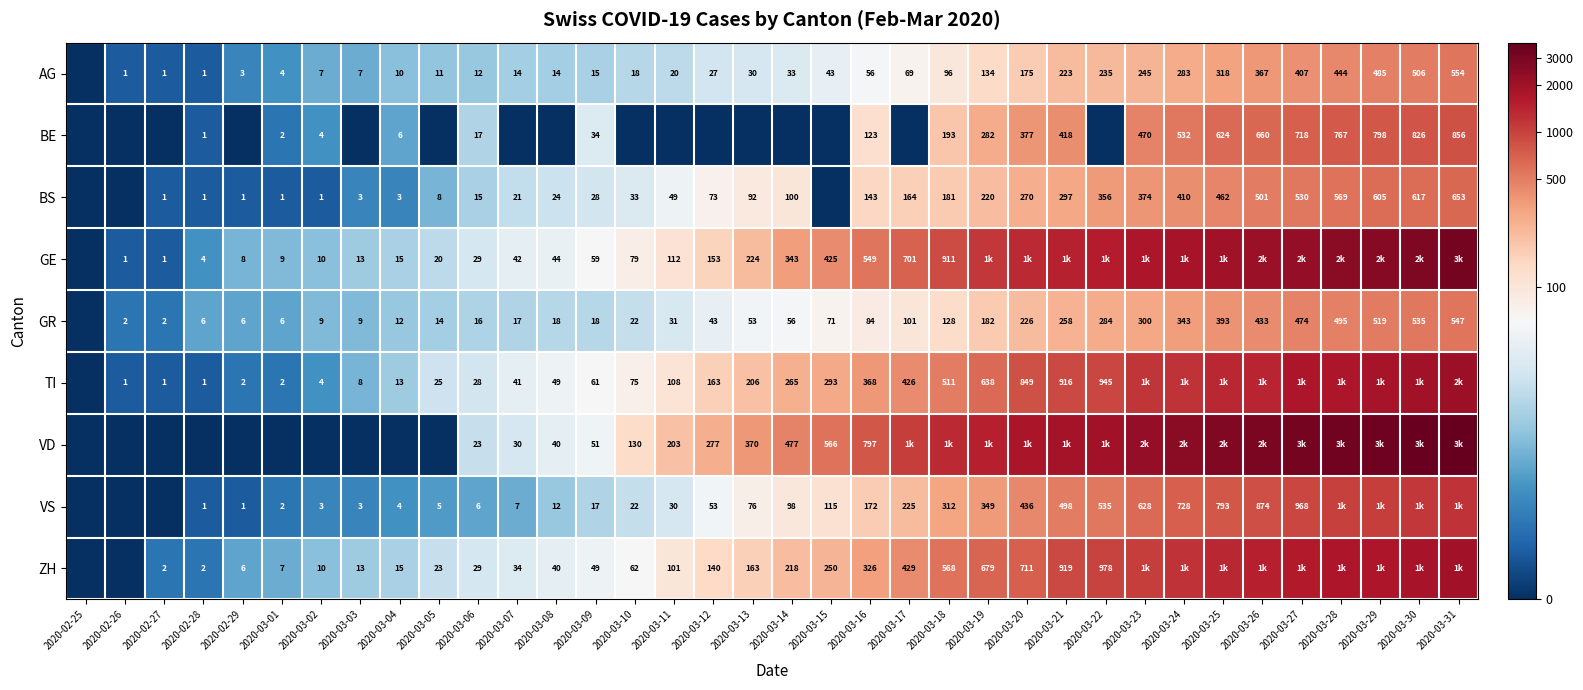

Is the value of ZH at 2020-03-22 greater than the value of GE at 2020-03-18?

Yes